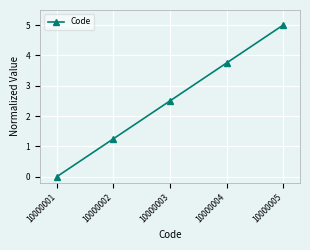

Which label corresponds to the smallest value in the chart?

10000001